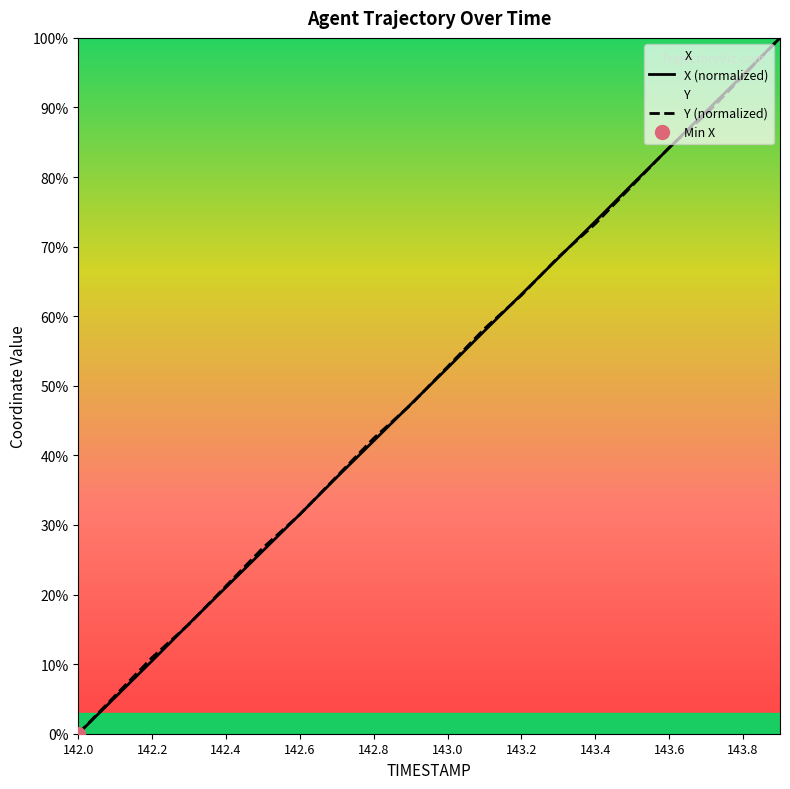

Where does the Y series first go above 52?

143.0